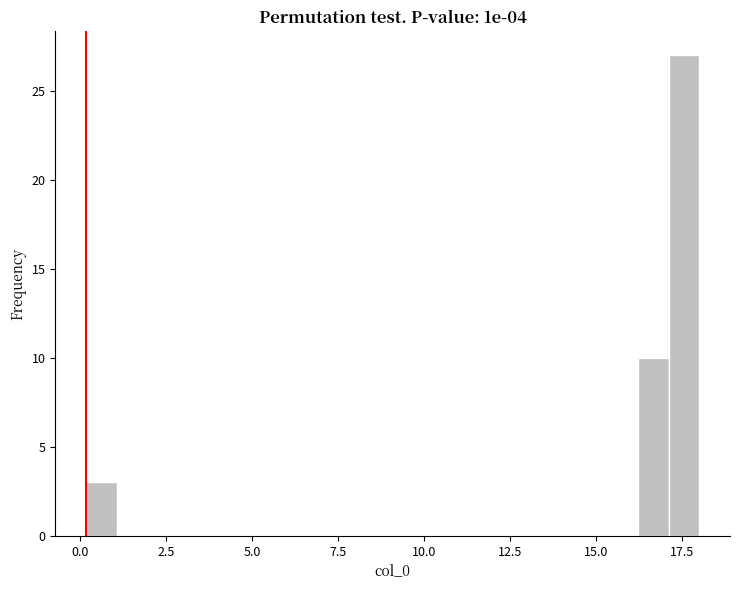

Around what value on the x-axis is the tallest bar? Give the approximate position of its centre, as read against the axis.

17.5